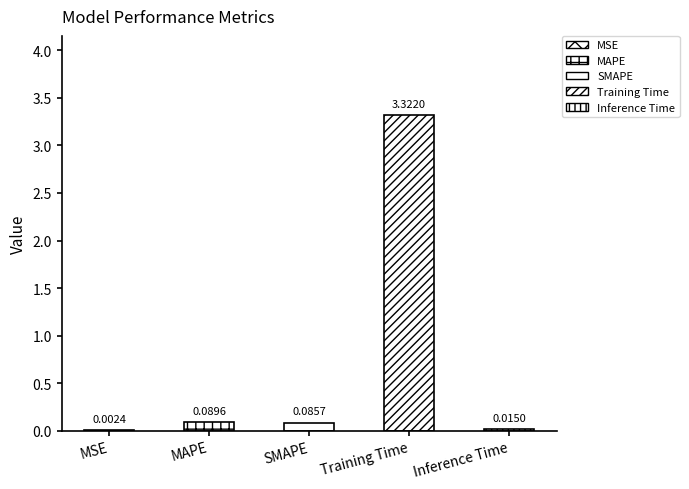

Reading right to left, transcribe all the data shown in this chart.

0.0	3.3	0.1	0.1	0.0